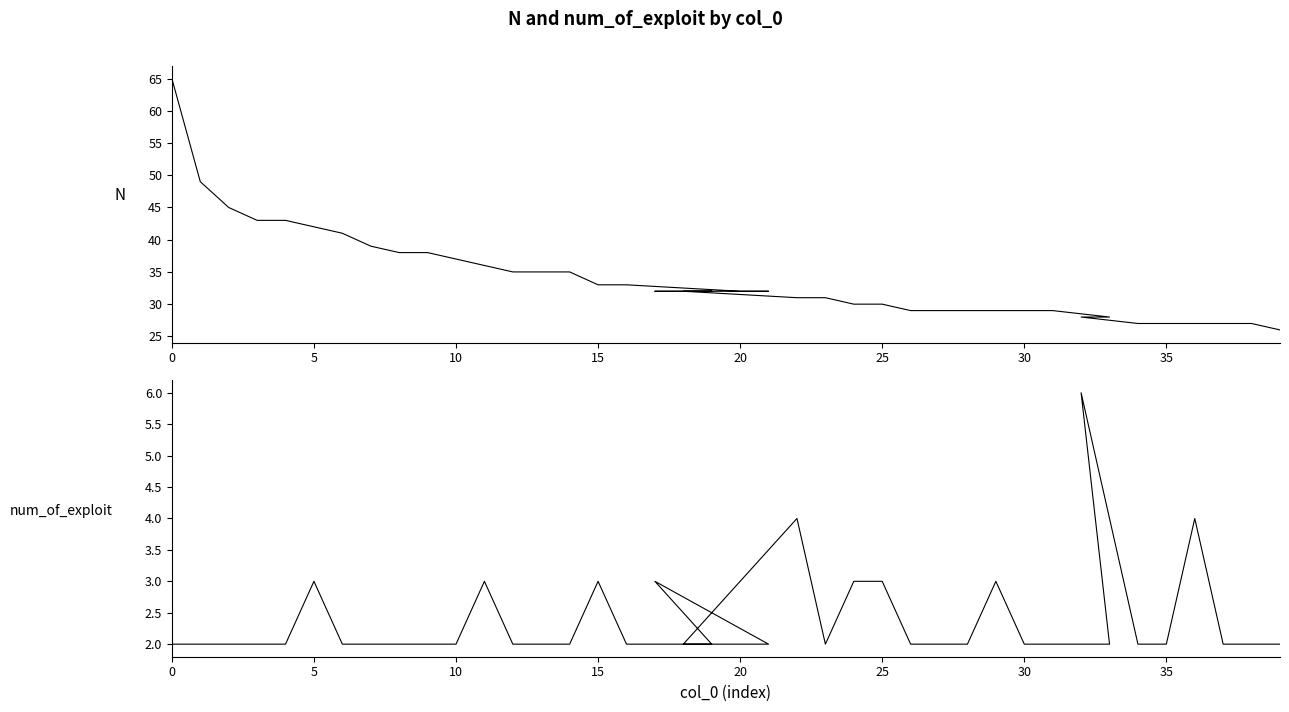

What is the maximum value shown in the chart?

65